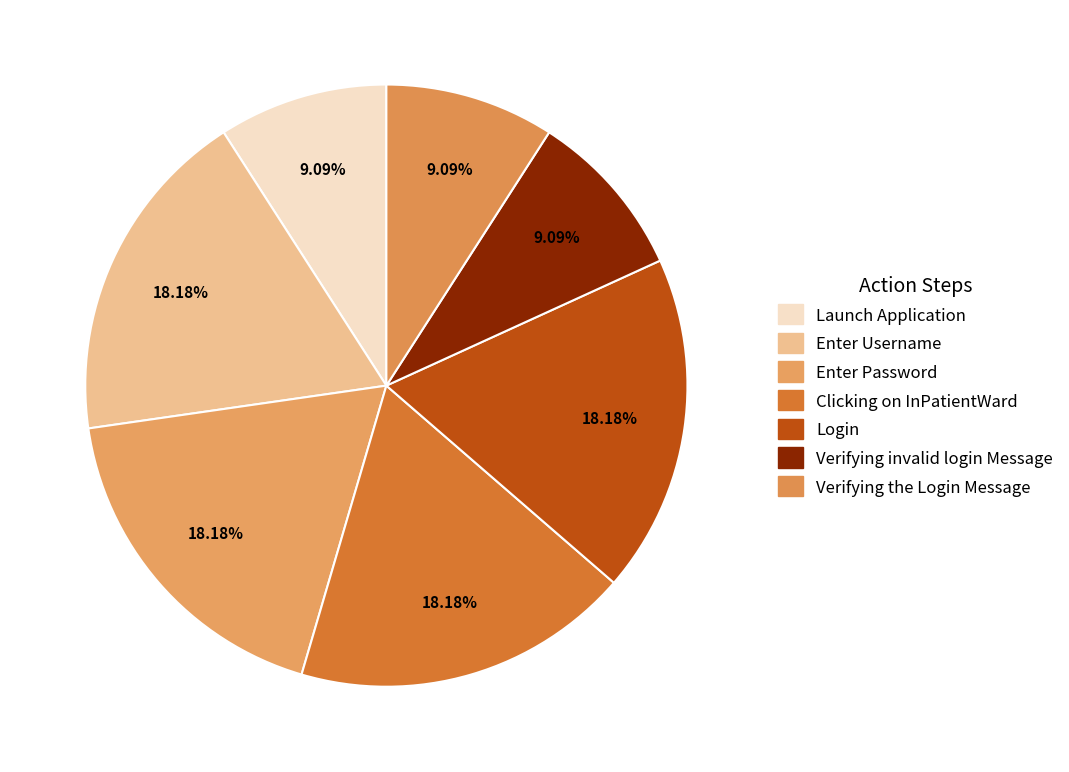

Between Login and Launch Application, which is larger?

Login